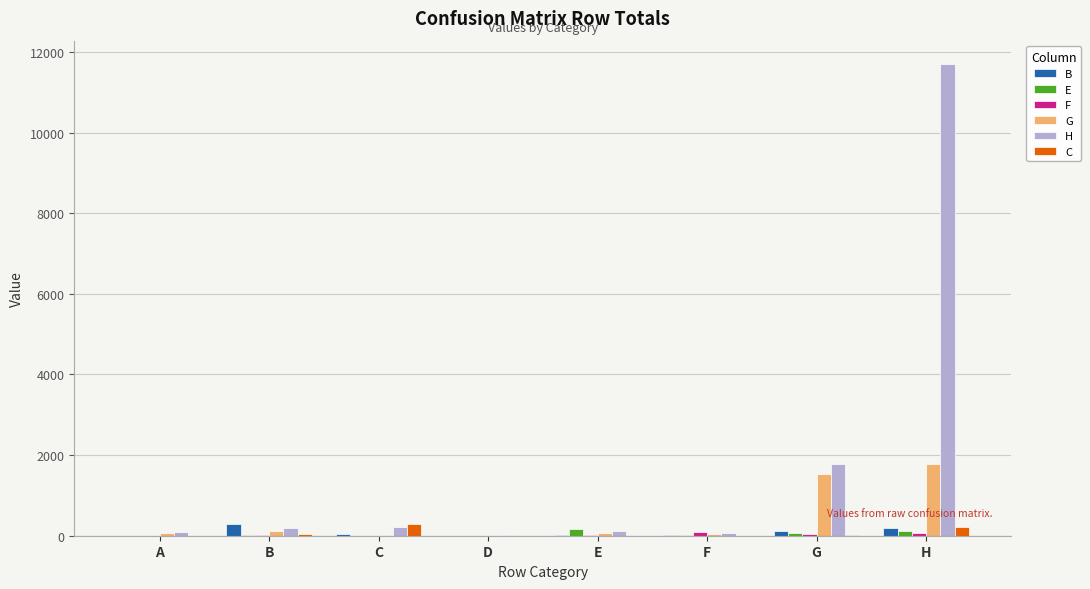

The value of G at D is 0. True or false?

True